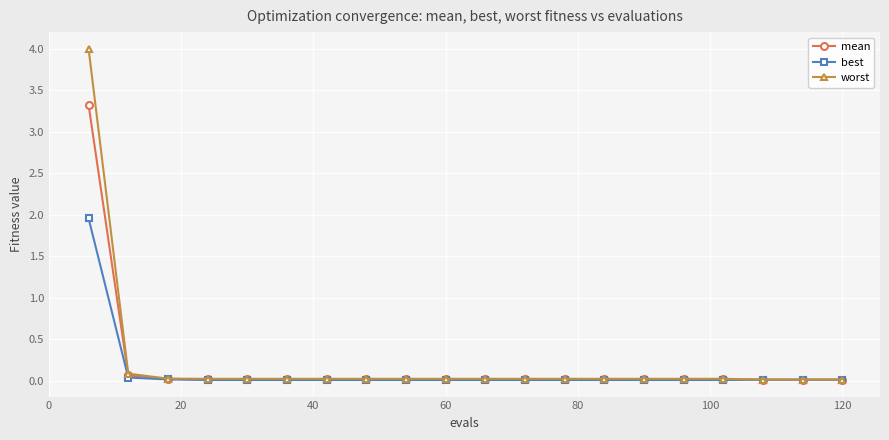

Rank the series by their maximum value, from highest to lowest.

worst, mean, best